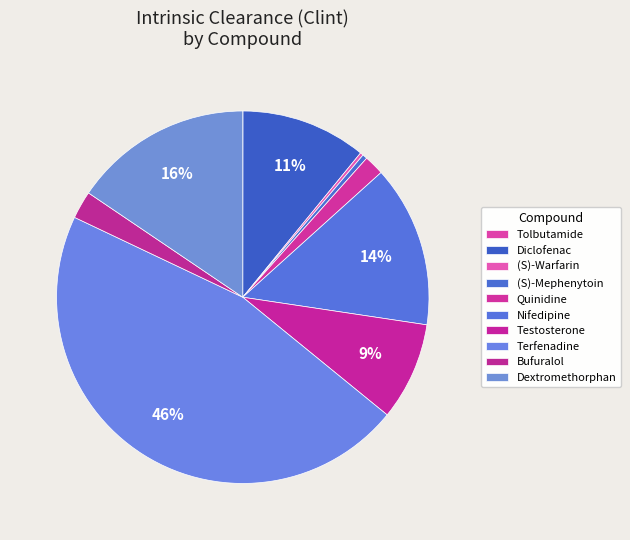

To the nearest percent, what percentage of the pie is Bufuralol?

2%